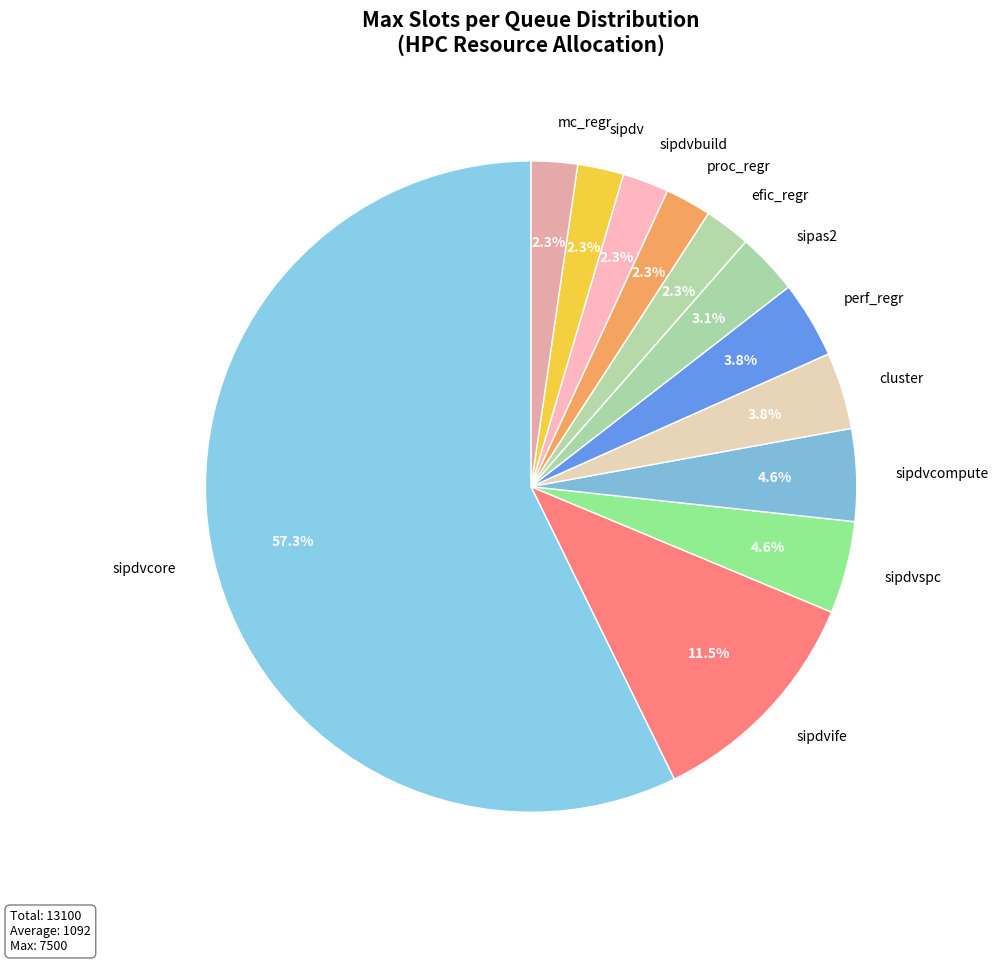

Count the number of slices in the pie.

12